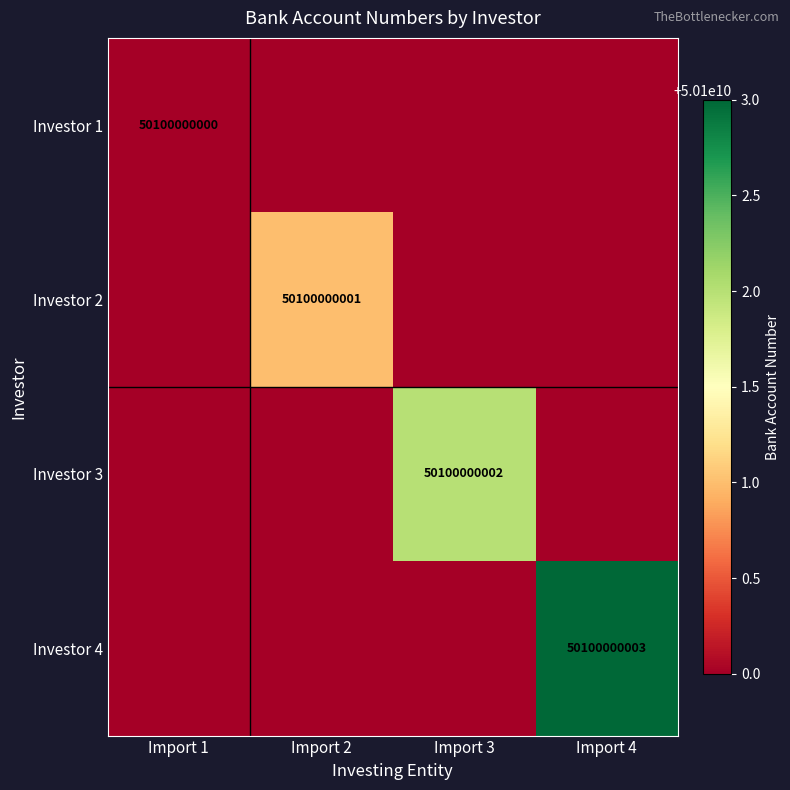

Is the value of Investor 3 at Import 3 greater than the value of Investor 4 at Import 4?

No